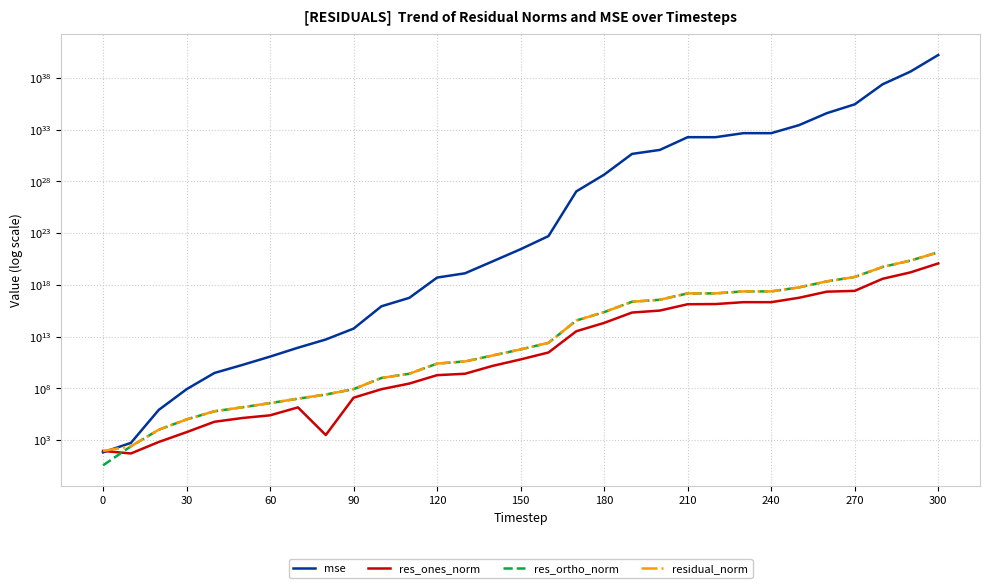

What is the maximum value shown in the chart?

16078079729554847147175586120536367824896.0